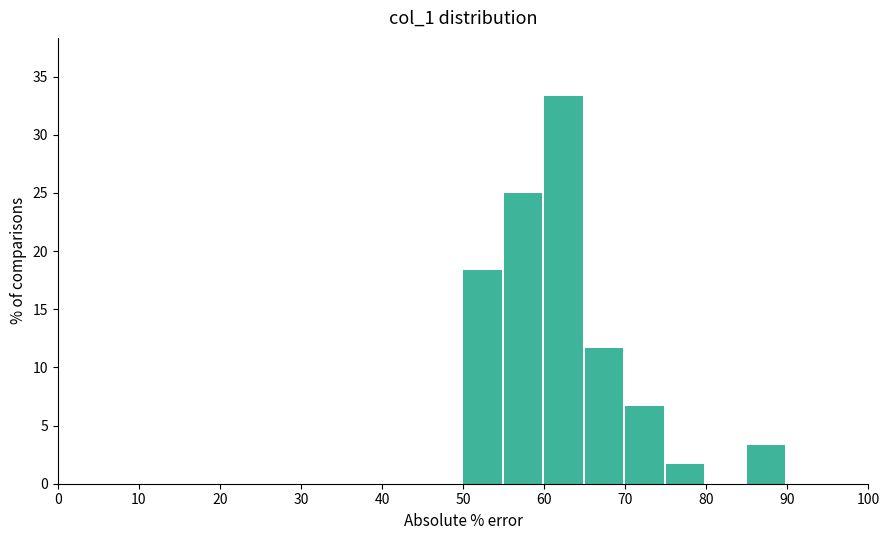

How tall is the bar that spans 75 to 80 on the x-axis? The values are not printed on the chart, so give them approximately, as read against the axis.

1.5